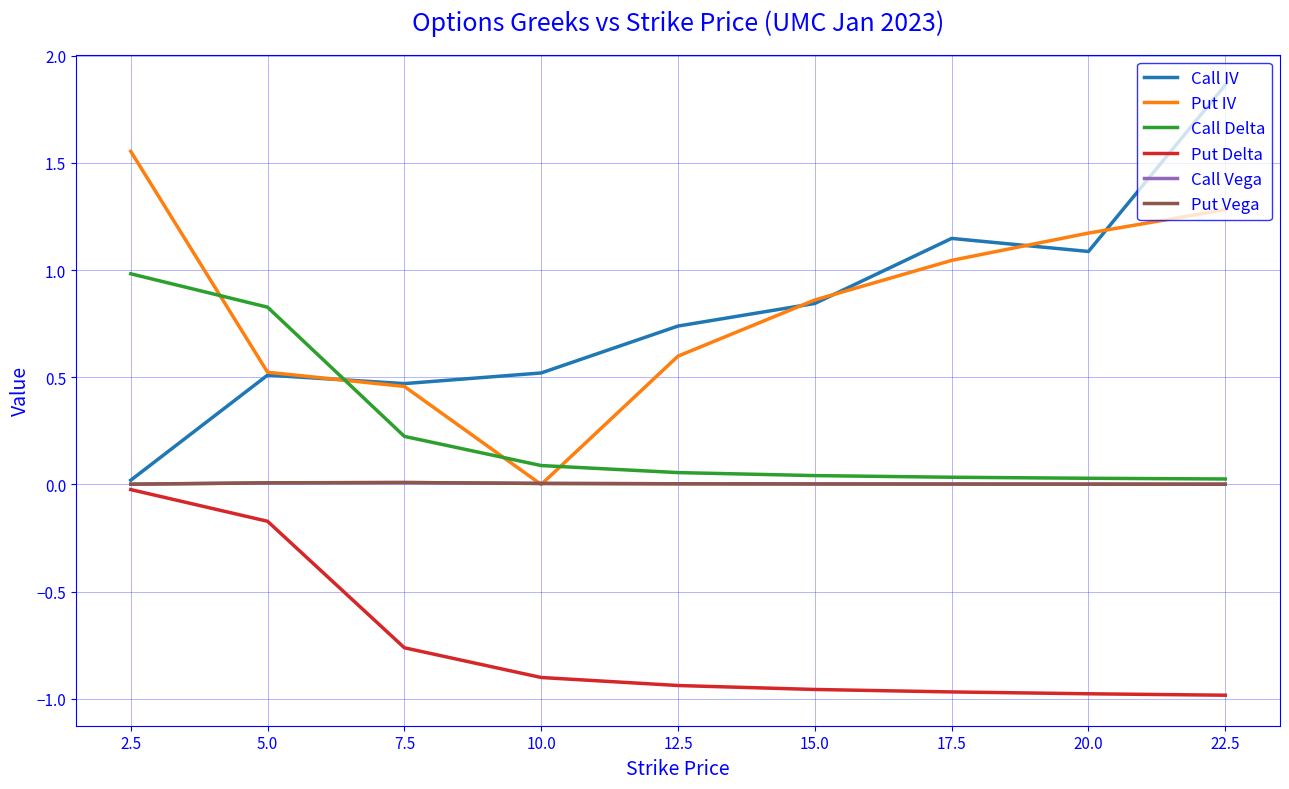

The value of Call IV at 17.5 is 0.5. True or false?

False